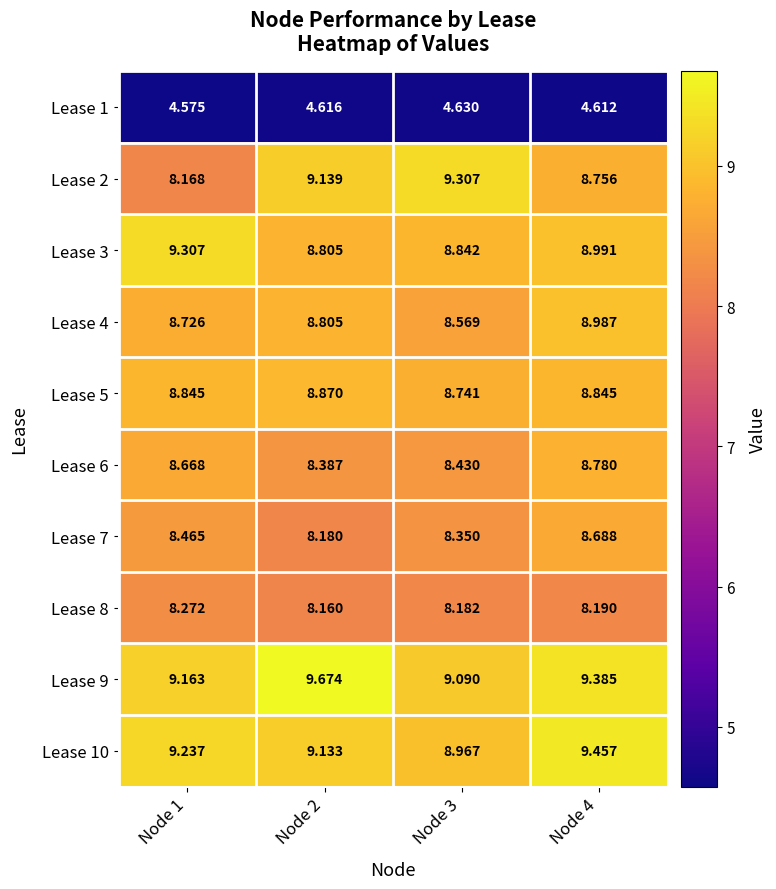

Which series has the largest range (max minus min)?

Lease 2